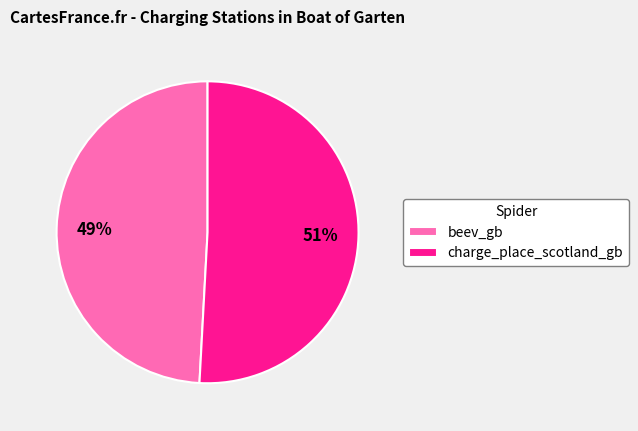

Rank the categories by value from highest to lowest.

charge_place_scotland_gb, beev_gb